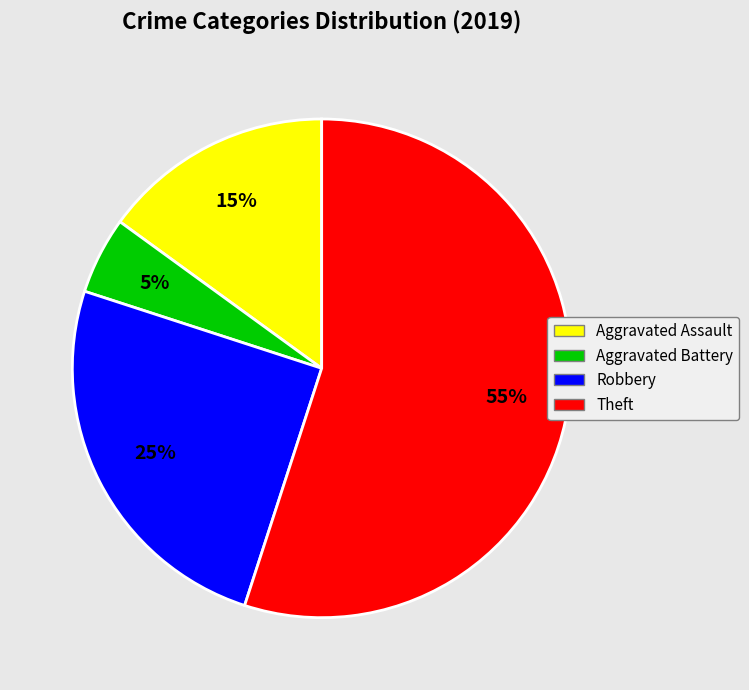

What is the largest slice in the pie chart?

Theft